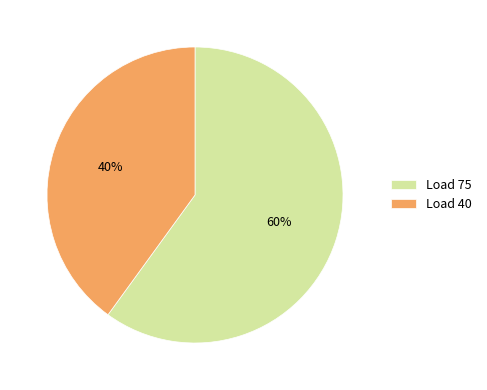

Which has a higher value, Load 40 or Load 75?

Load 75